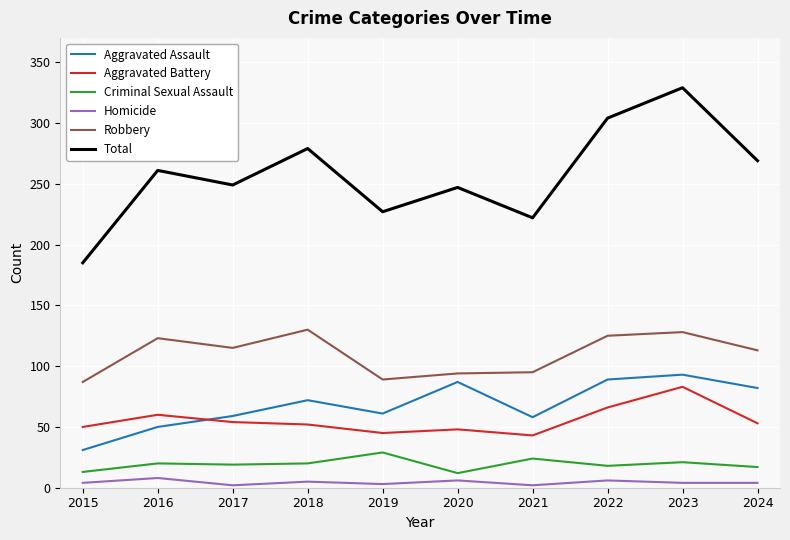

What is the greatest value displayed?

329